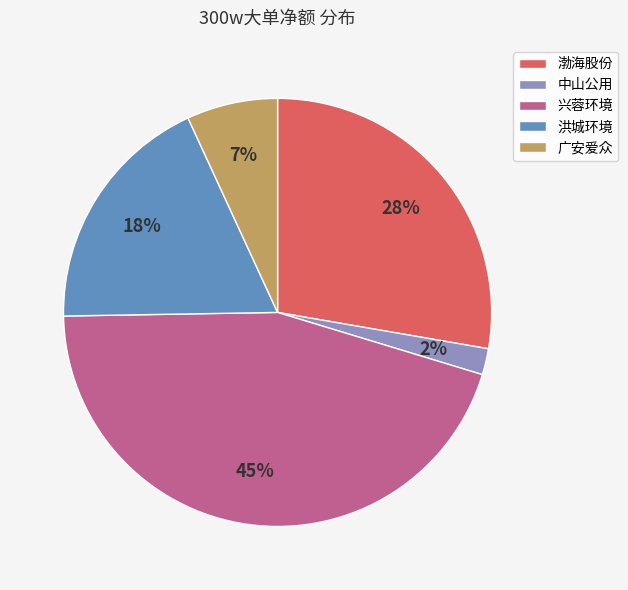

To the nearest percent, what portion does 兴蓉环境 represent?

45%